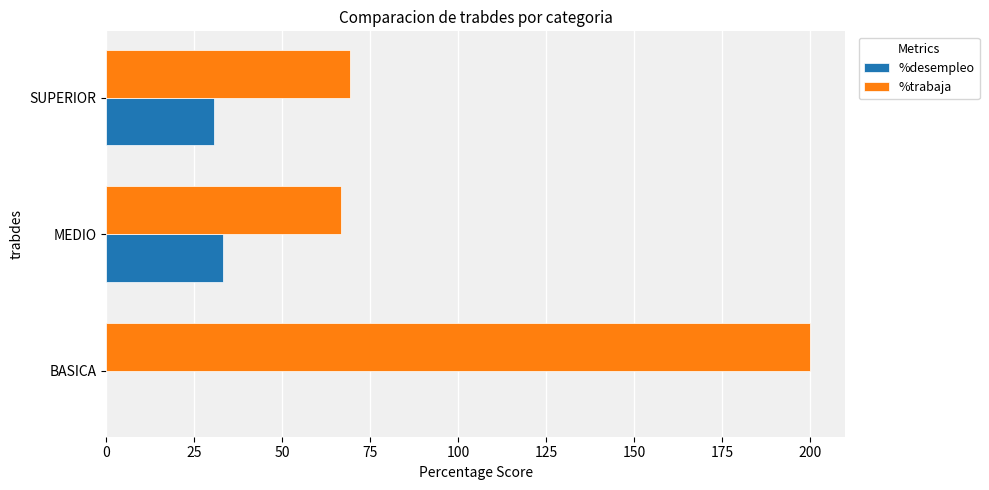

At which category is the sum across all series the highest?

BASICA